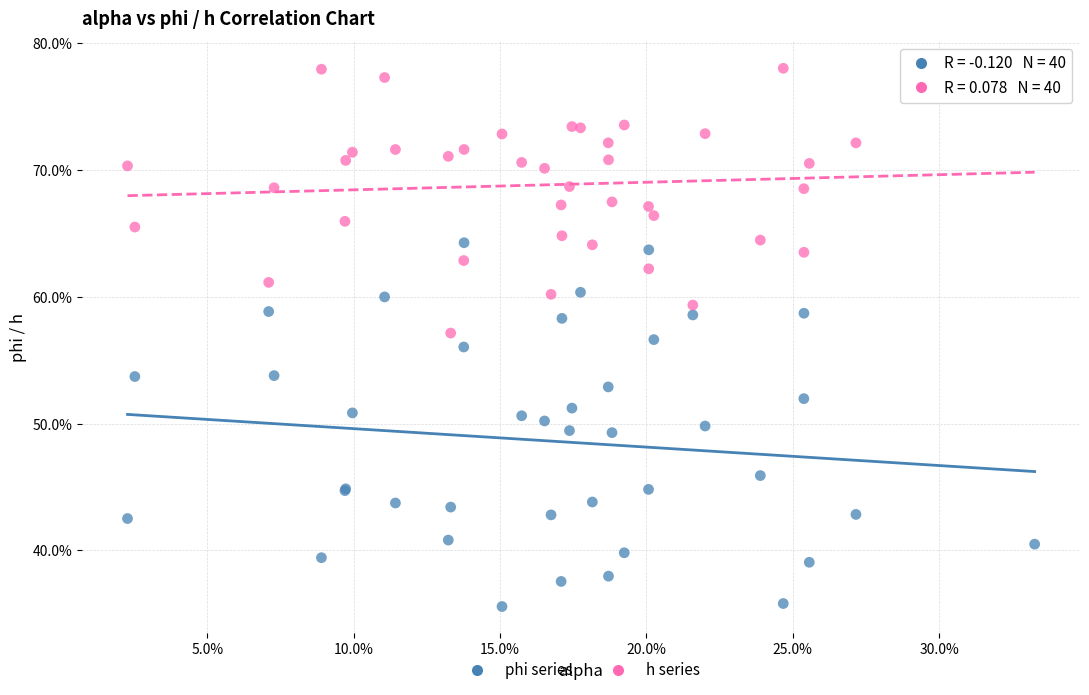

Which series has the largest Y range (max minus min)?

phi series